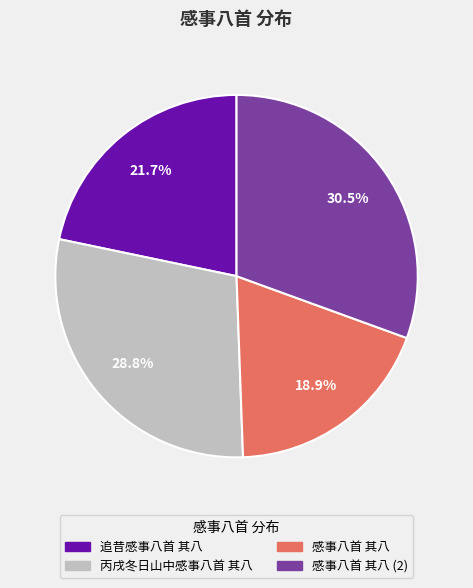

Is there any slice that represents more than half of the pie?

No